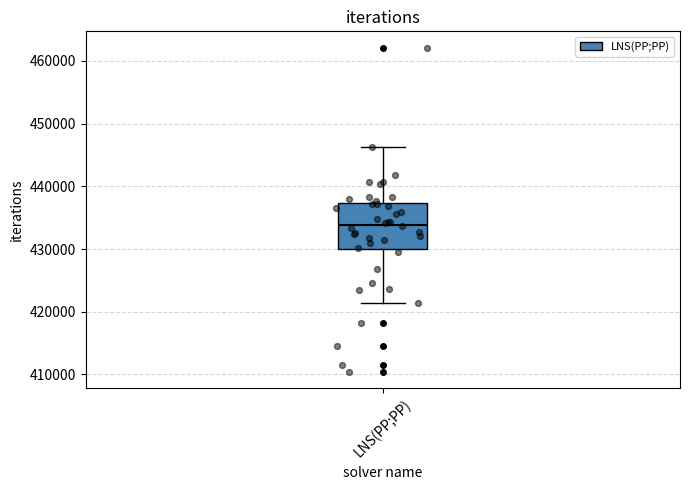

Read this box plot against the y-axis: the position of the median line, the range covered by the box, and the ends of both whiskers. The values are not printed on the chart, so give them approximately, as read against the axis.

median 434000, box 430000 to 437000, whiskers 421000 to 446000